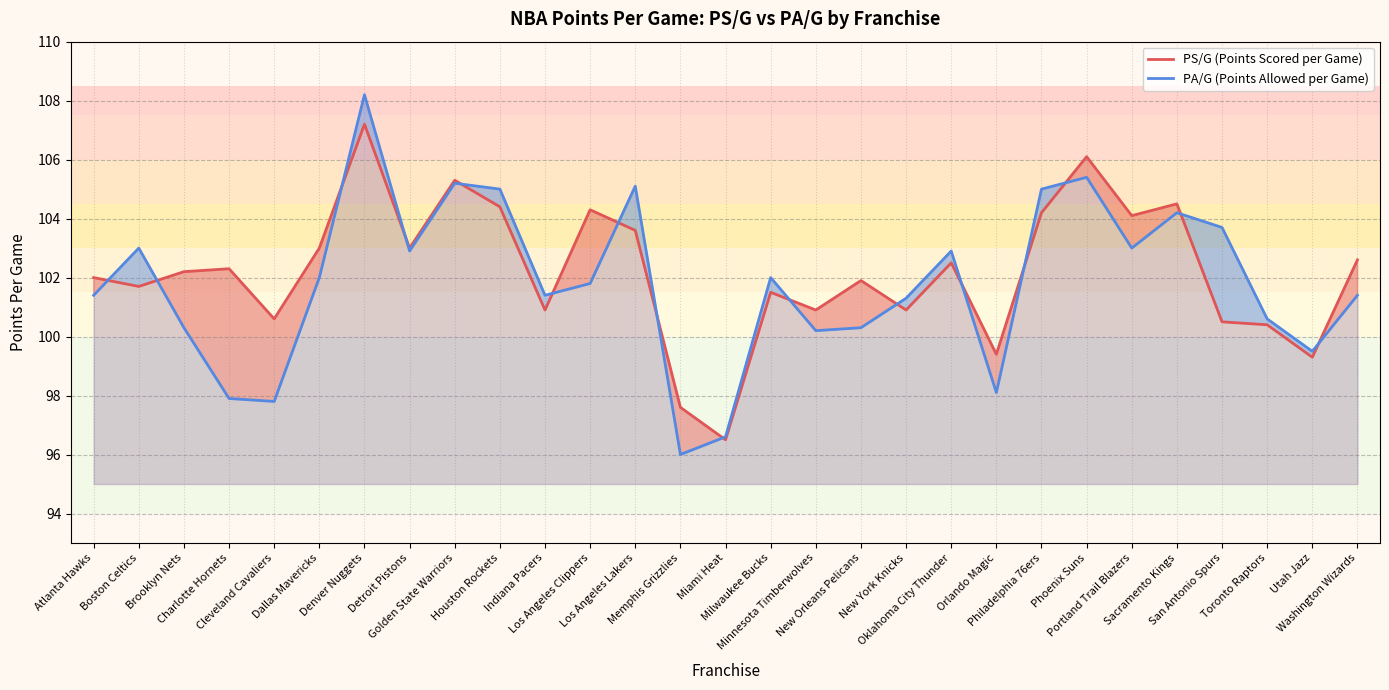

What is the value of the PS/G (Points Scored per Game) point at the 5th from the left?

100.6